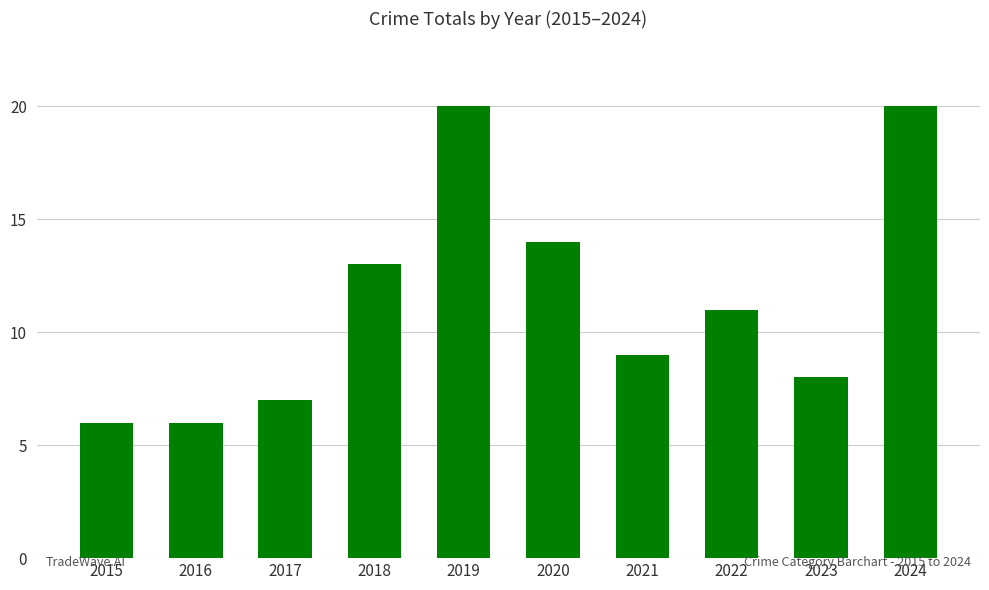

Between 2024 and 2016, which is larger?

2024